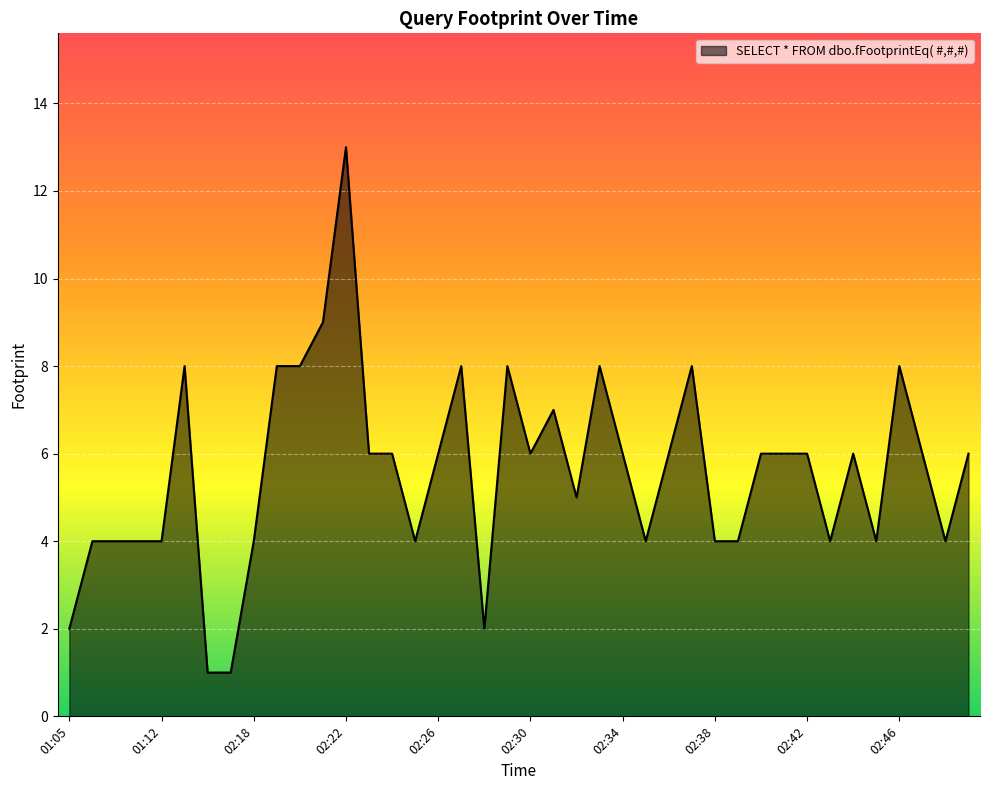

How many values are below 6?

17